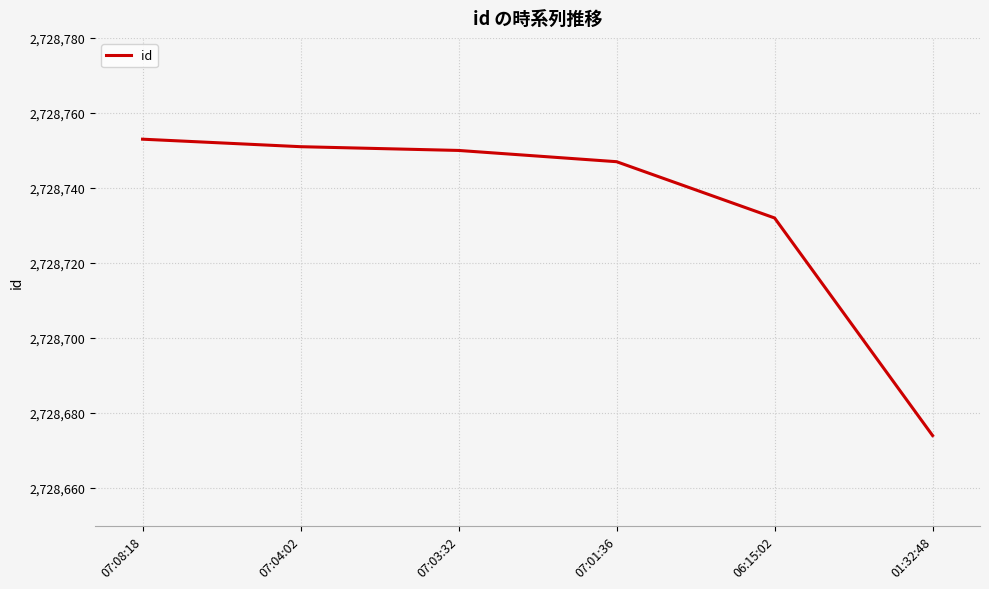

What is the sum of the values at 07:04:02 and 01:32:48?

5457425